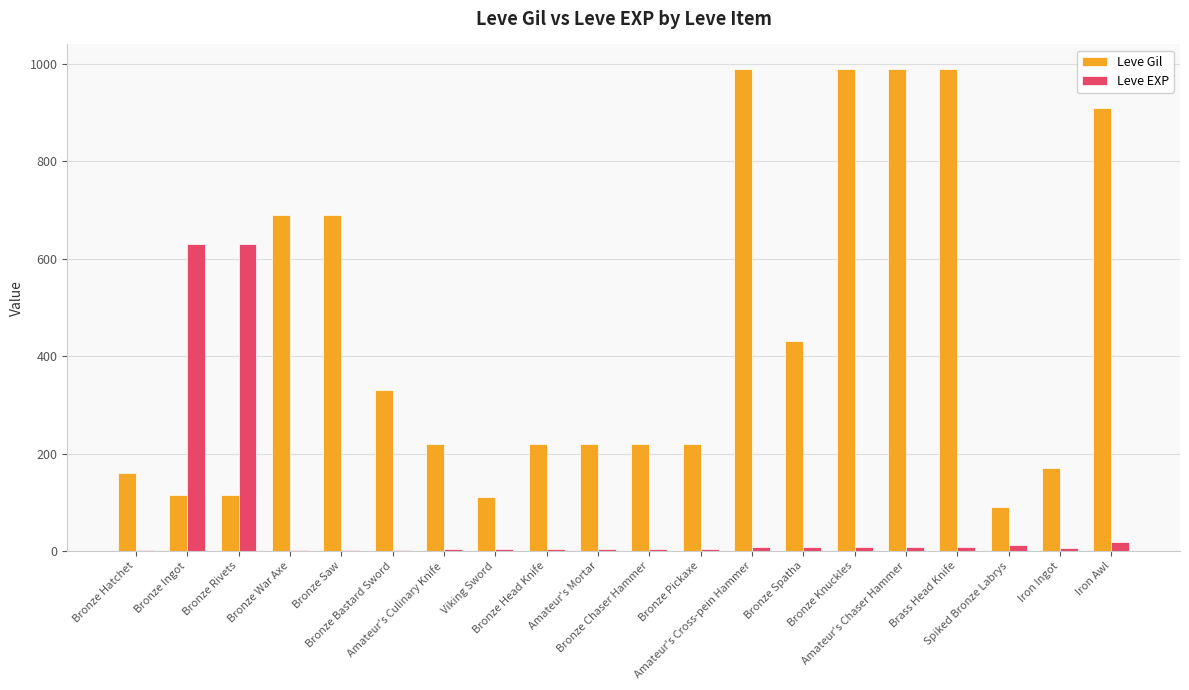

What is the greatest value displayed?

990